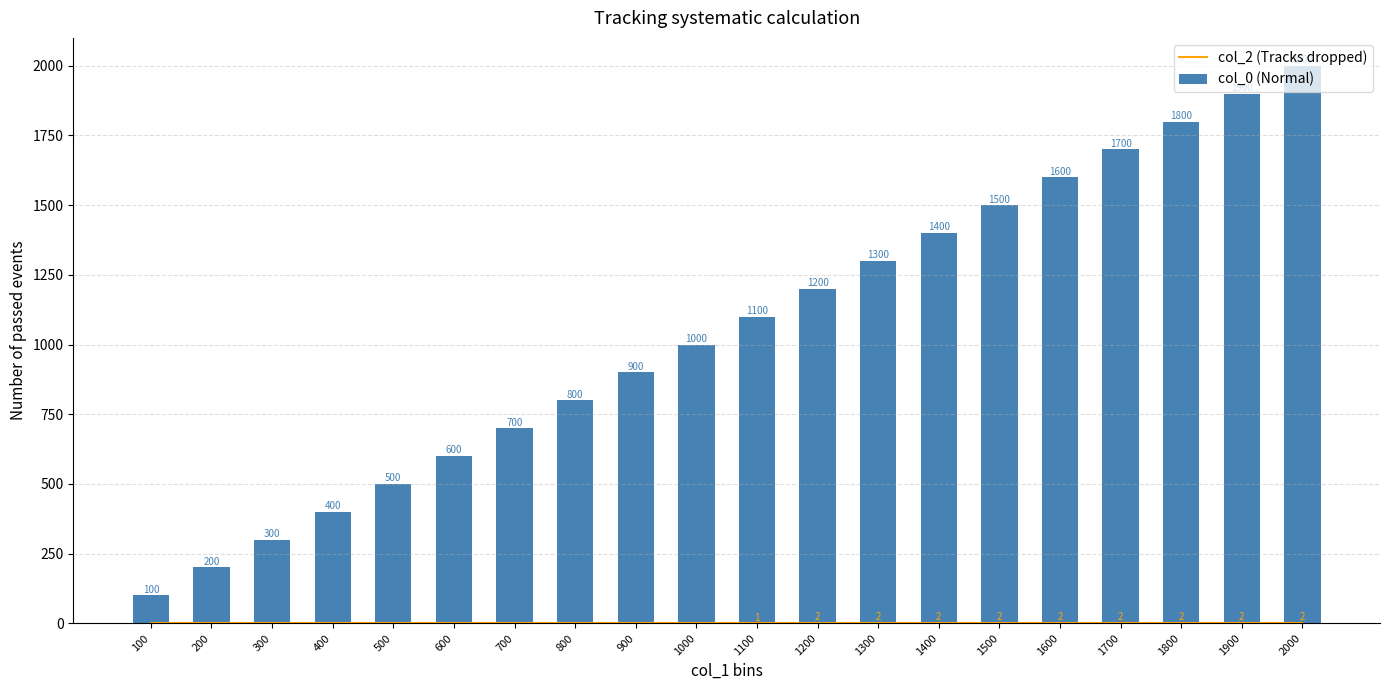

Which series has the largest range (max minus min)?

col_0 (Normal)